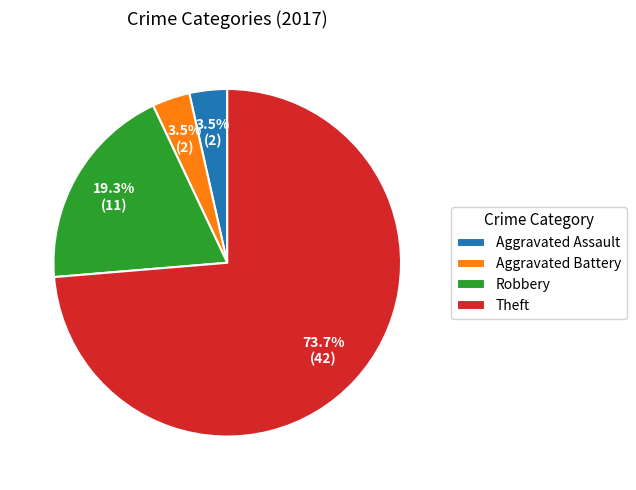

What percentage is the Robbery slice, to the nearest percent?

19%